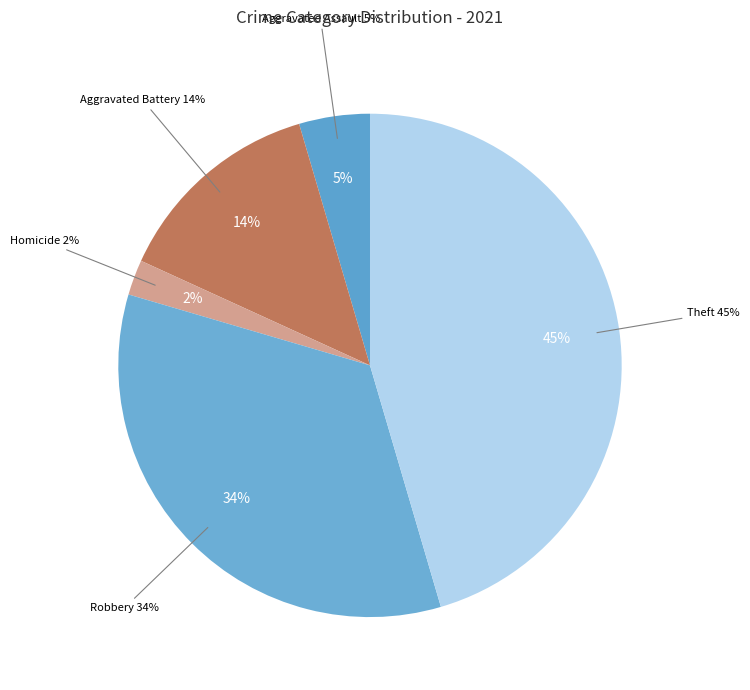

Is the sum of Theft and Homicide greater than half?

No